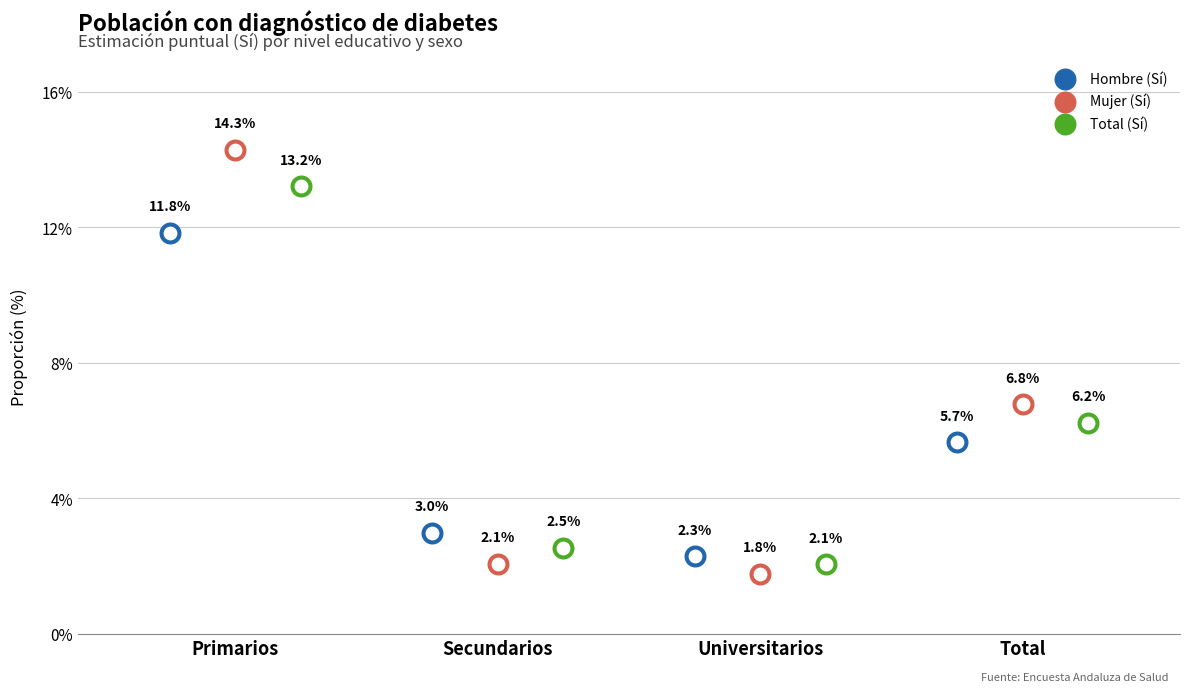

Which series has the largest total across all categories?

Mujer (Sí)